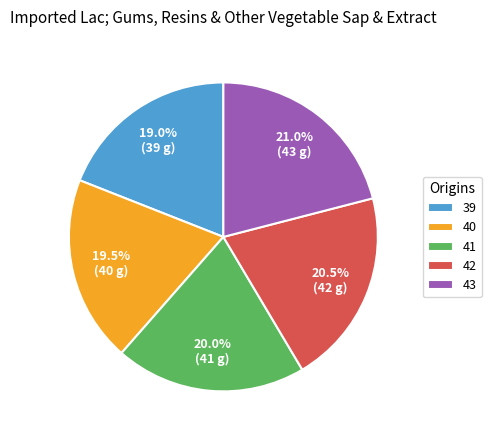

Does any single category account for the majority?

No